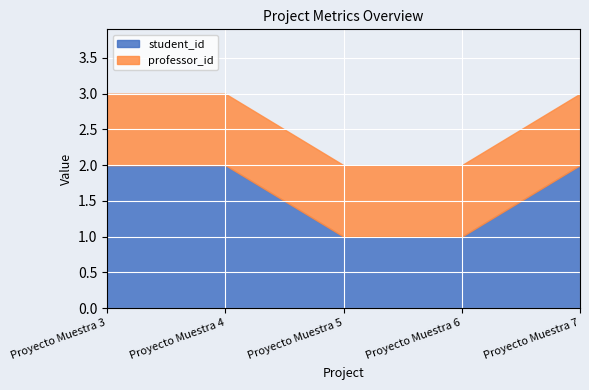

How many series are shown in this chart?

6